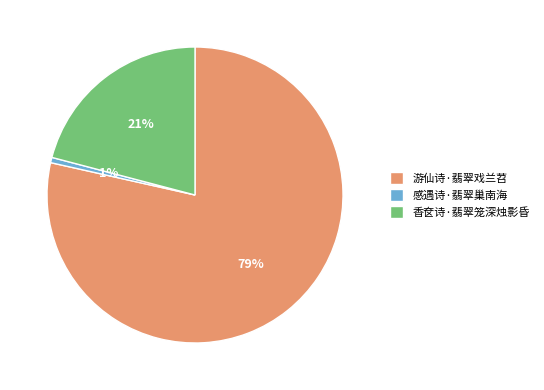

What is the largest slice in the pie chart?

游仙诗·翡翠戏兰苕